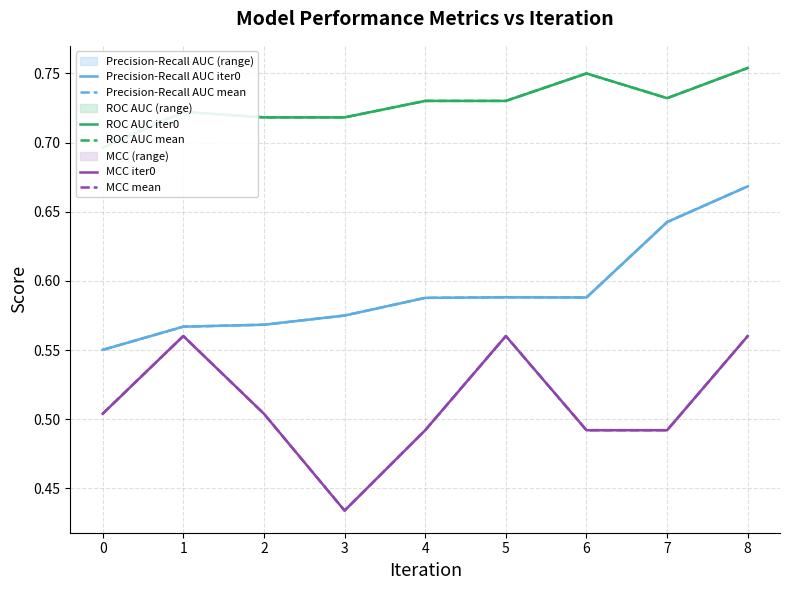

Which series has the largest total across all categories?

ROC AUC iter0